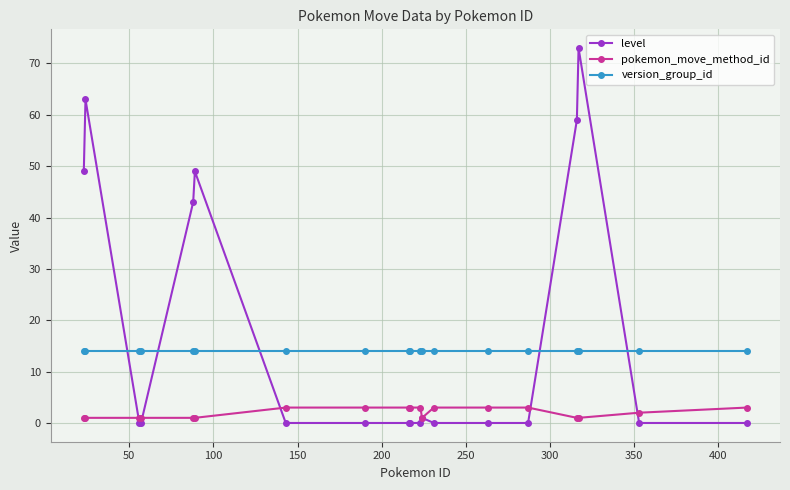

Which series has the widest spread of values?

level